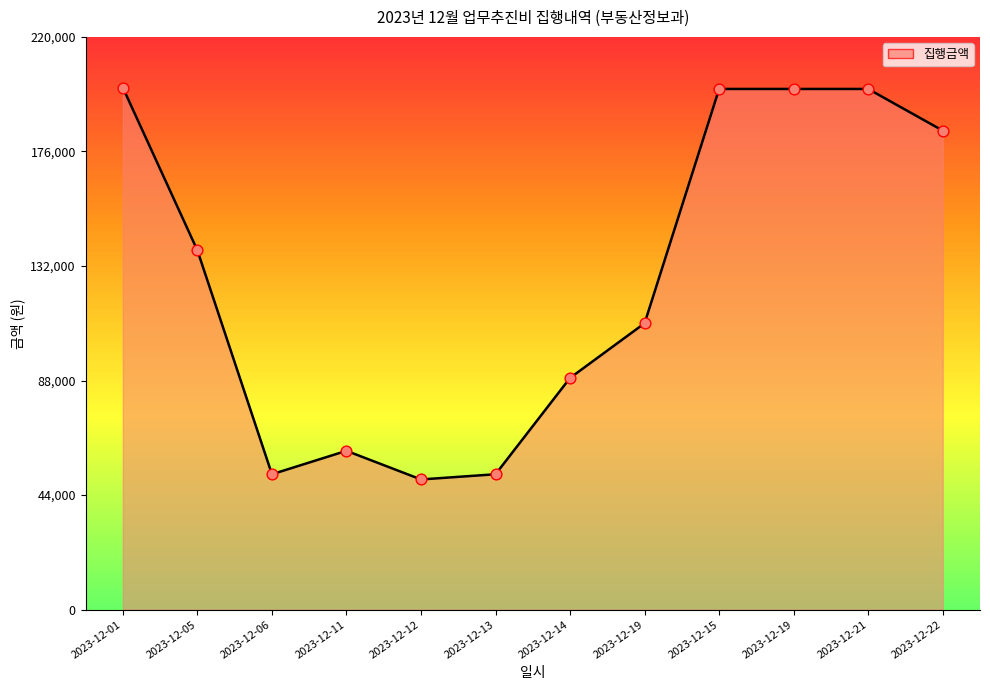

Approximately how many times larger is the value at 2023-12-06 compared to 2023-12-01?

0.3